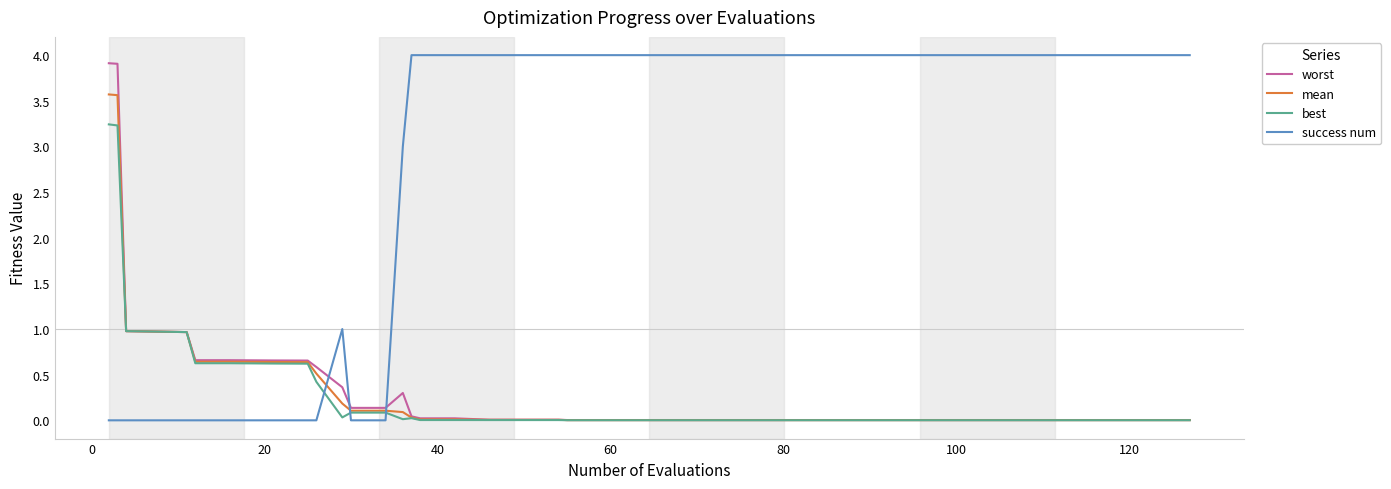

Is this an area chart (filled region under the line)?

No